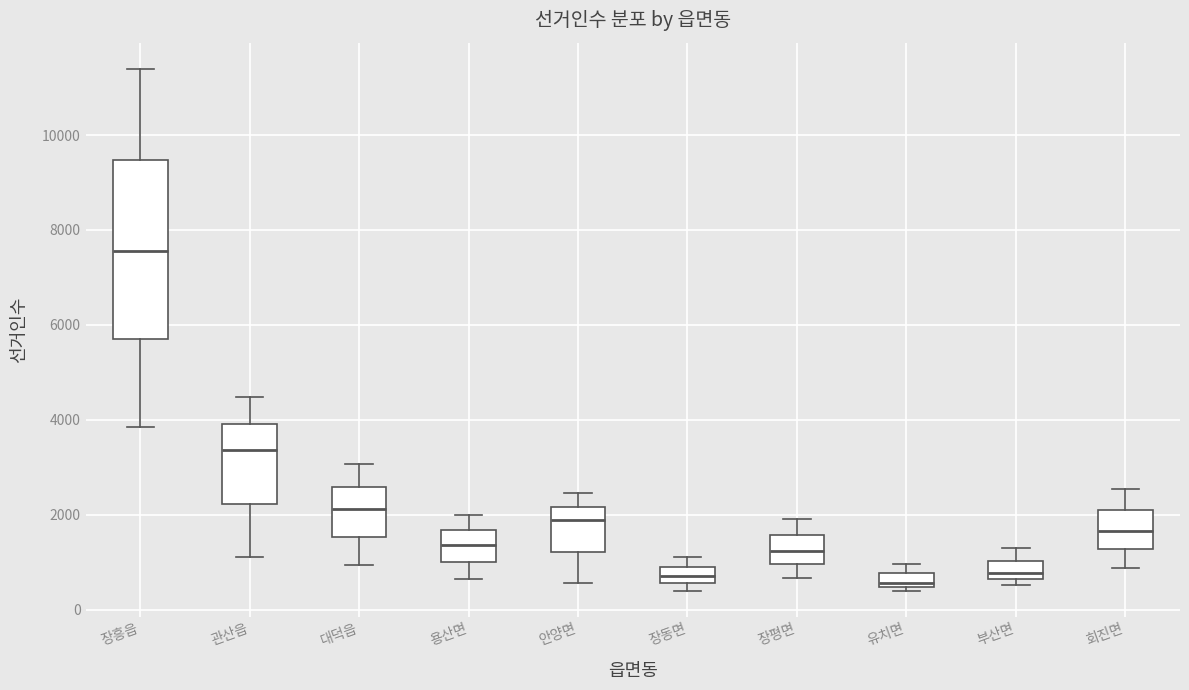

Where is the upper edge of the box for 장동면 on the y-axis? The values are not printed on the chart, so give them approximately, as read against the axis.

1000